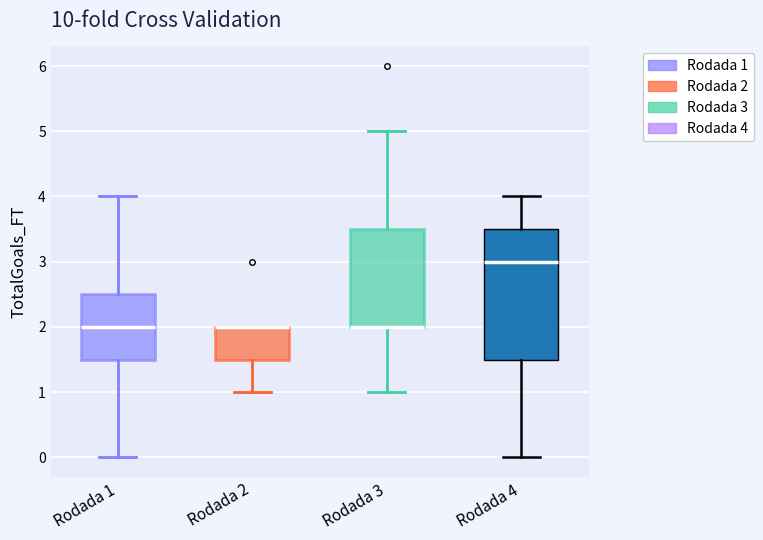

Where is the lower edge of the box for Rodada 2 on the y-axis? The values are not printed on the chart, so give them approximately, as read against the axis.

1.5